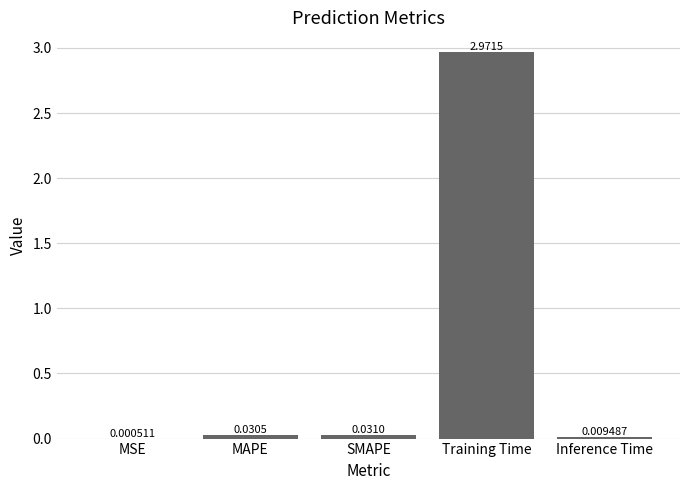

Which label corresponds to the largest value in the chart?

Training Time